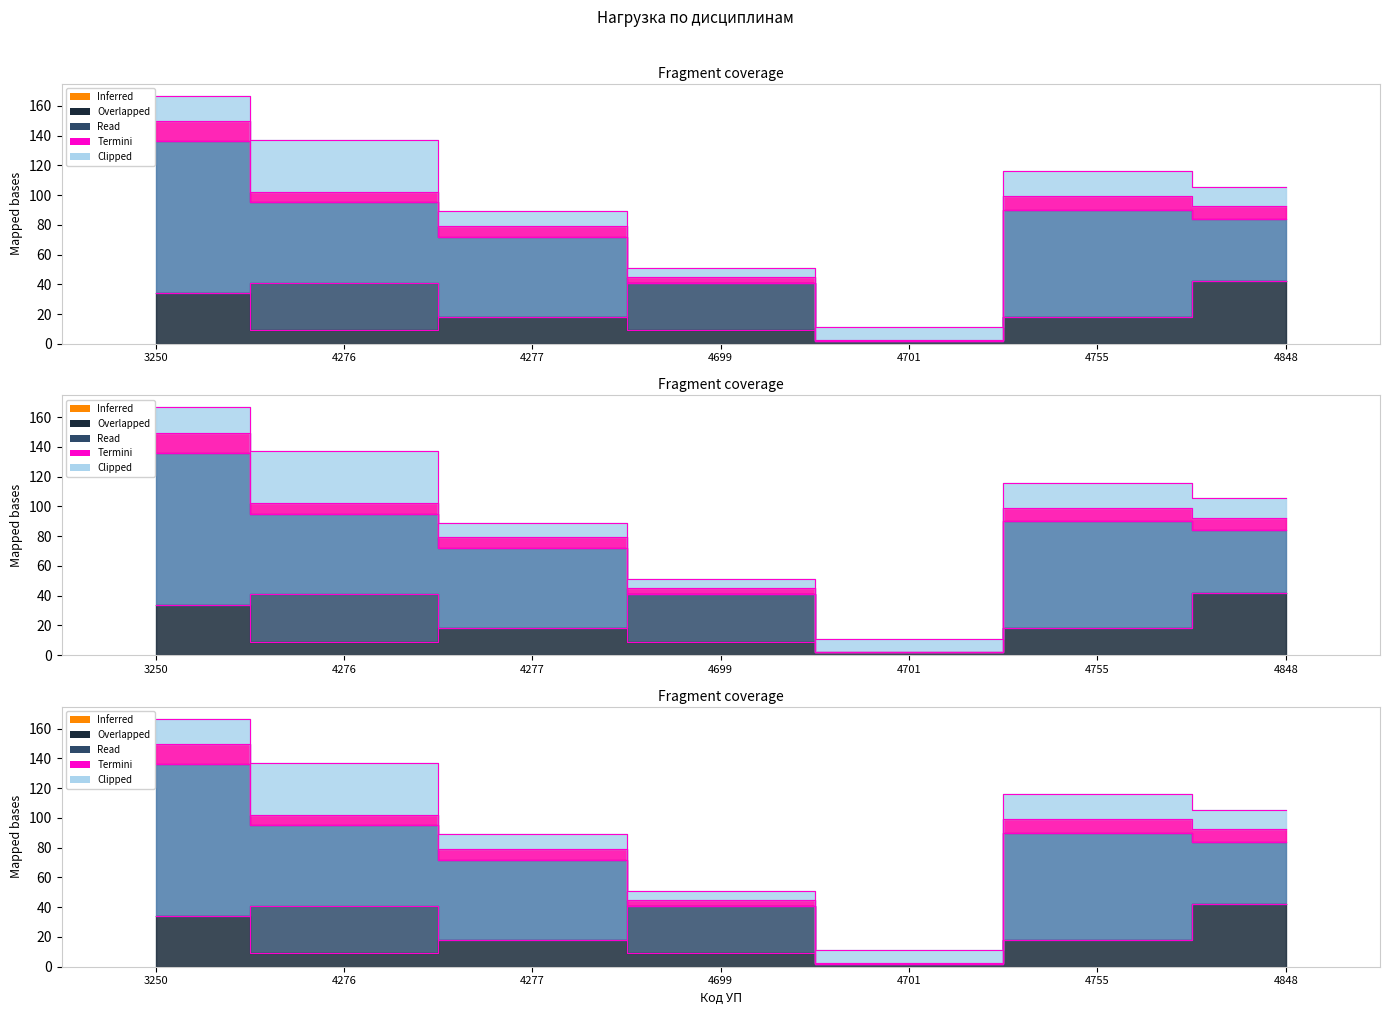

At which category is the sum across all series the highest?

3250